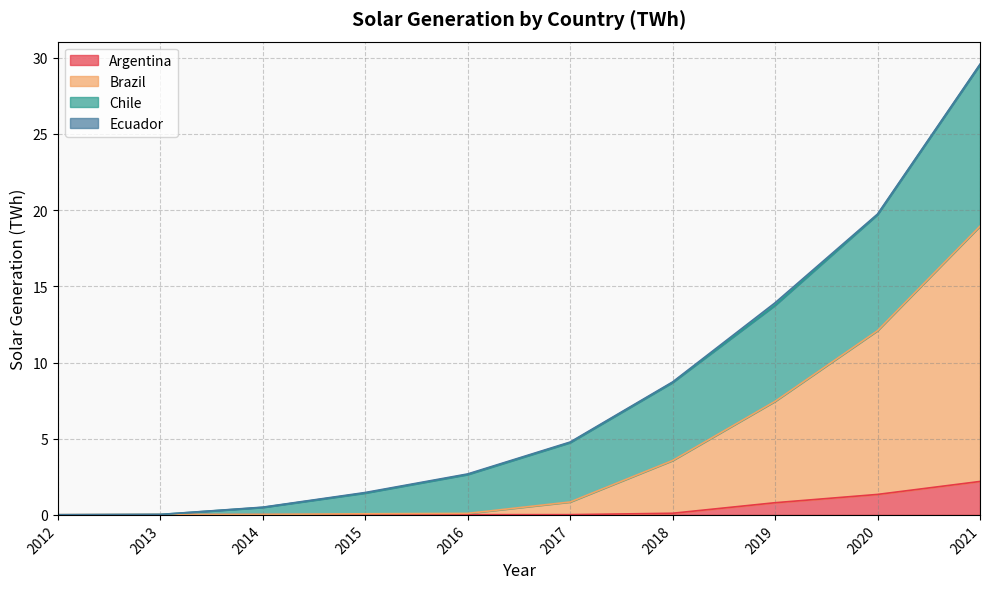

True or false: Brazil and Argentina intersect in this chart.

False